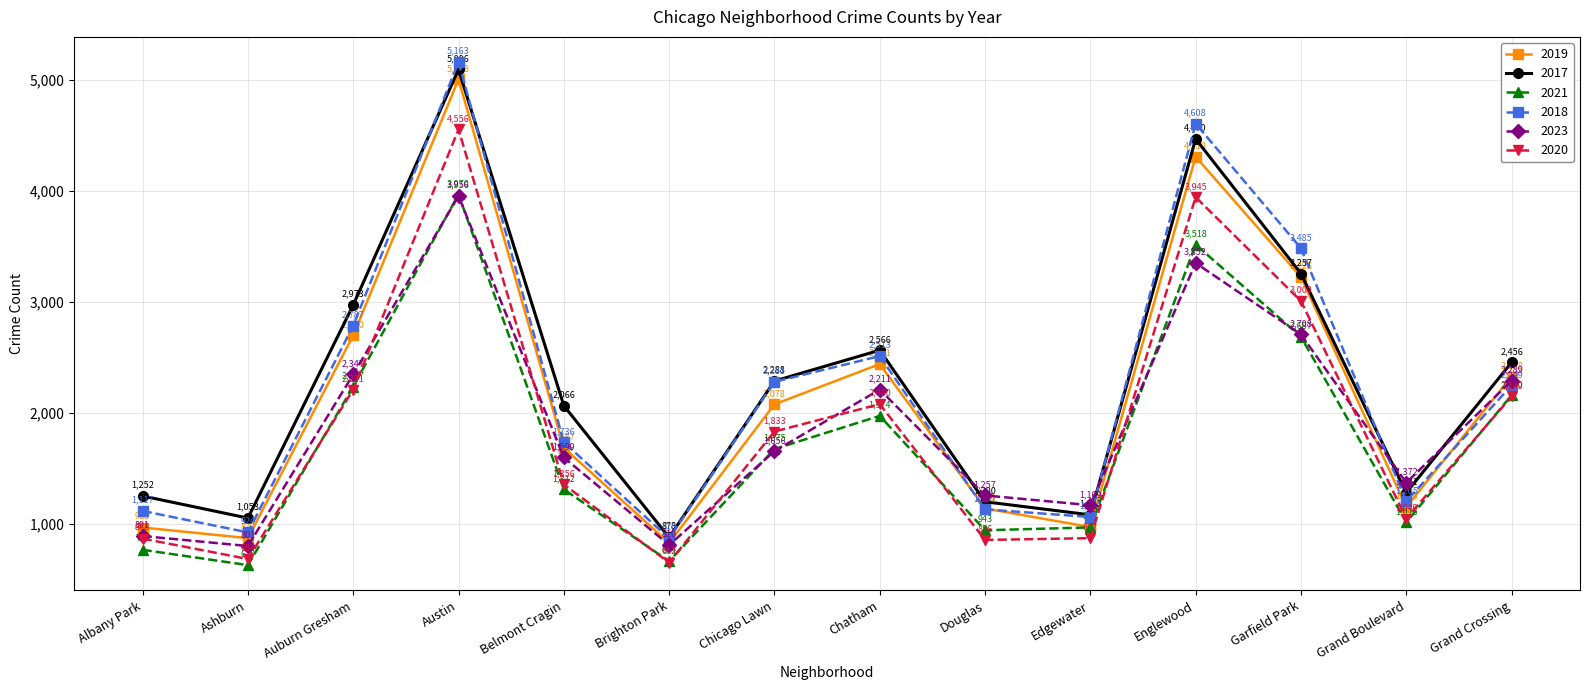

What is the sum of all 2017 values?

31918